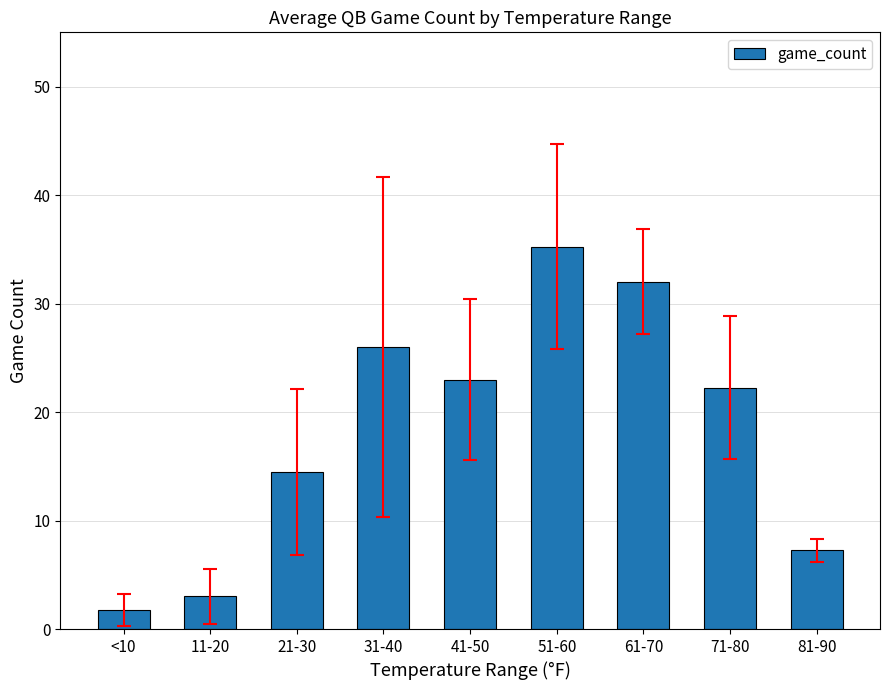

List the labels in order of value, smallest first.

<10, 11-20, 81-90, 21-30, 71-80, 41-50, 31-40, 61-70, 51-60